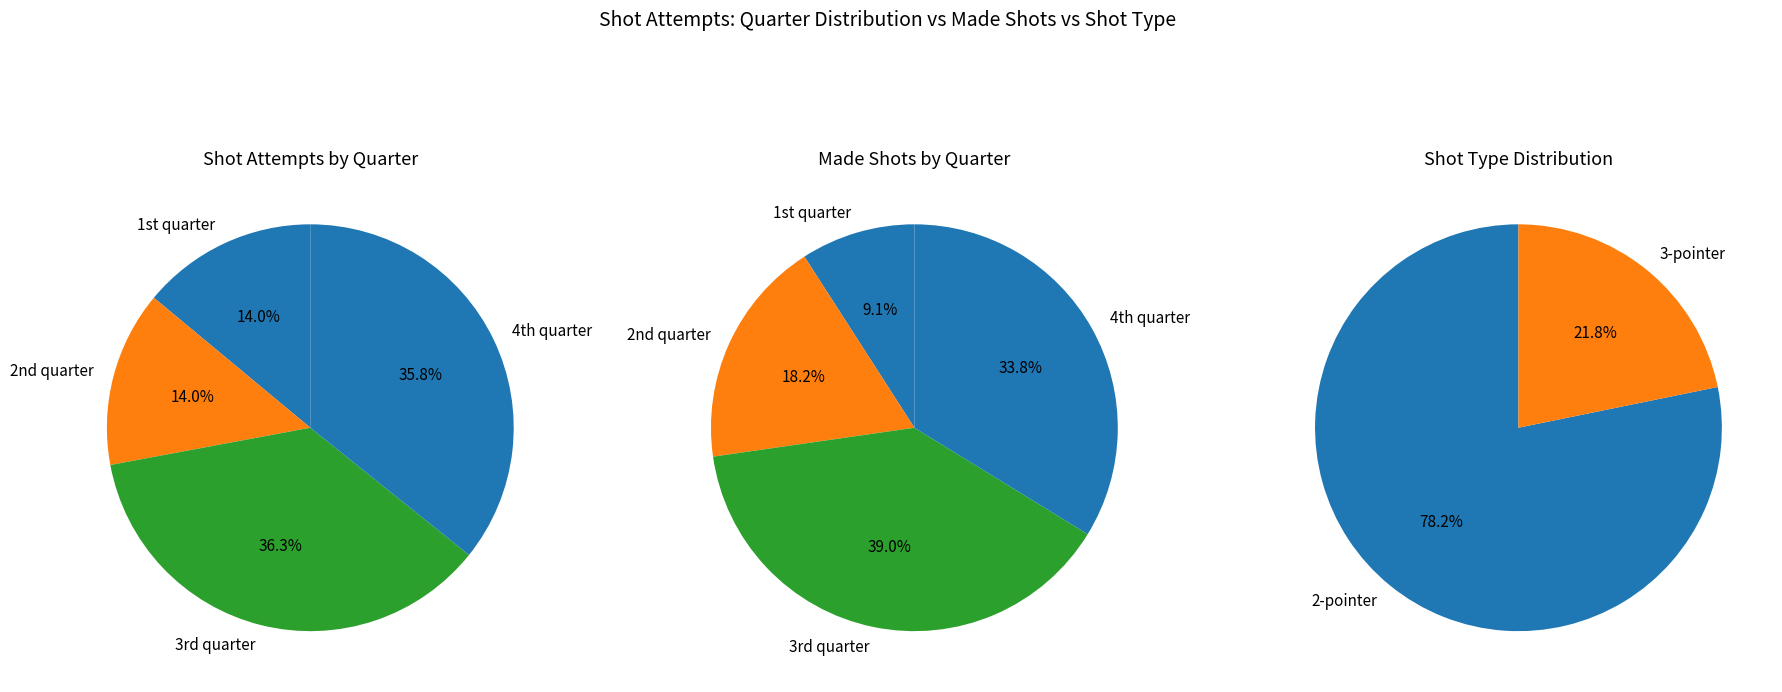

Count the number of slices in the pie.

4